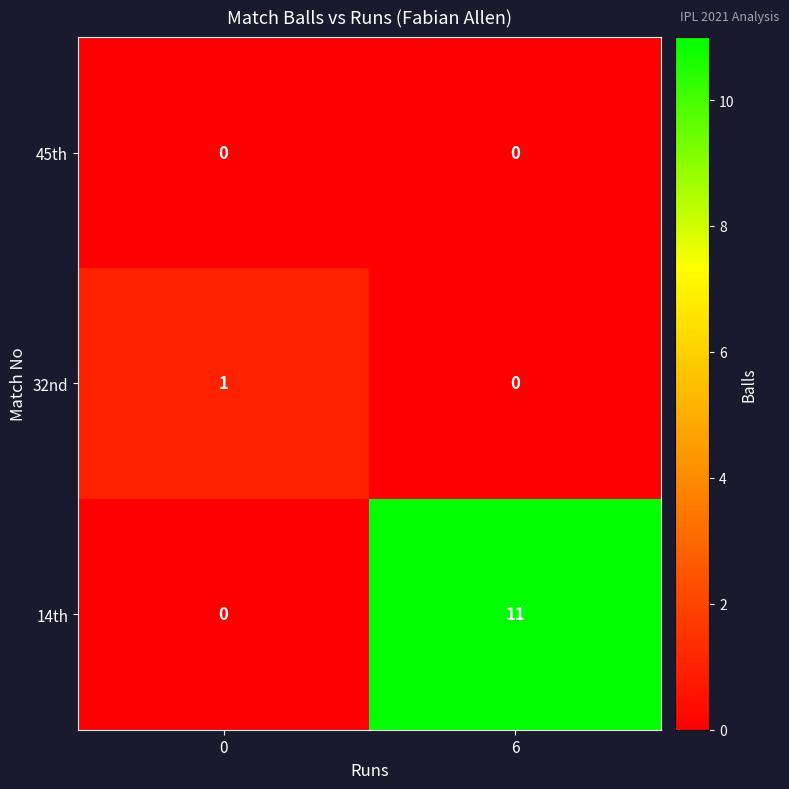

What is the approximate value of 14th at 6?

11